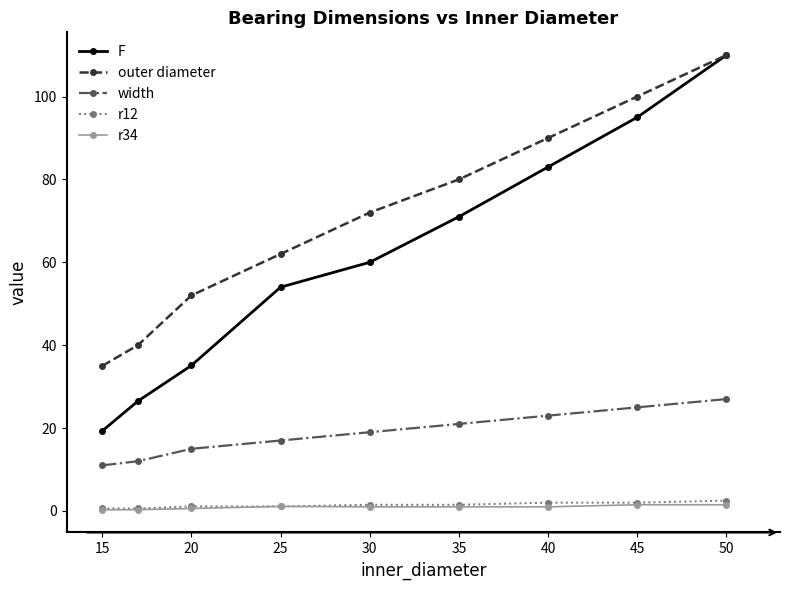

At how many categories does at least one series exceed 67?

5